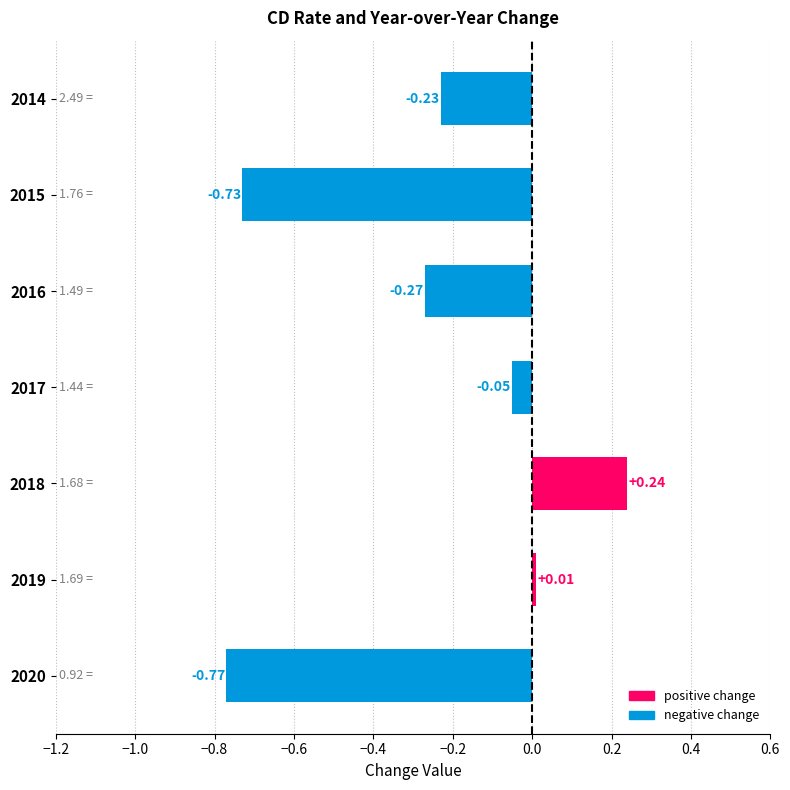

What is the sum of the values at 2020 and 2015?

-1.5